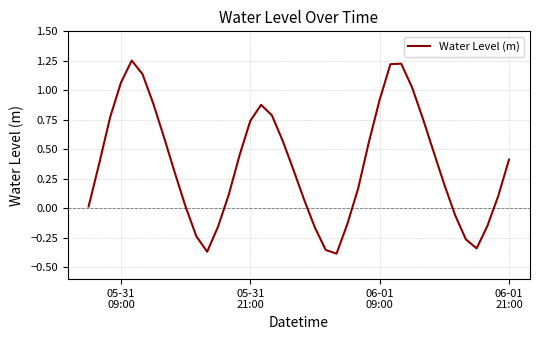

What is the difference between the maximum and minimum values?

1.6